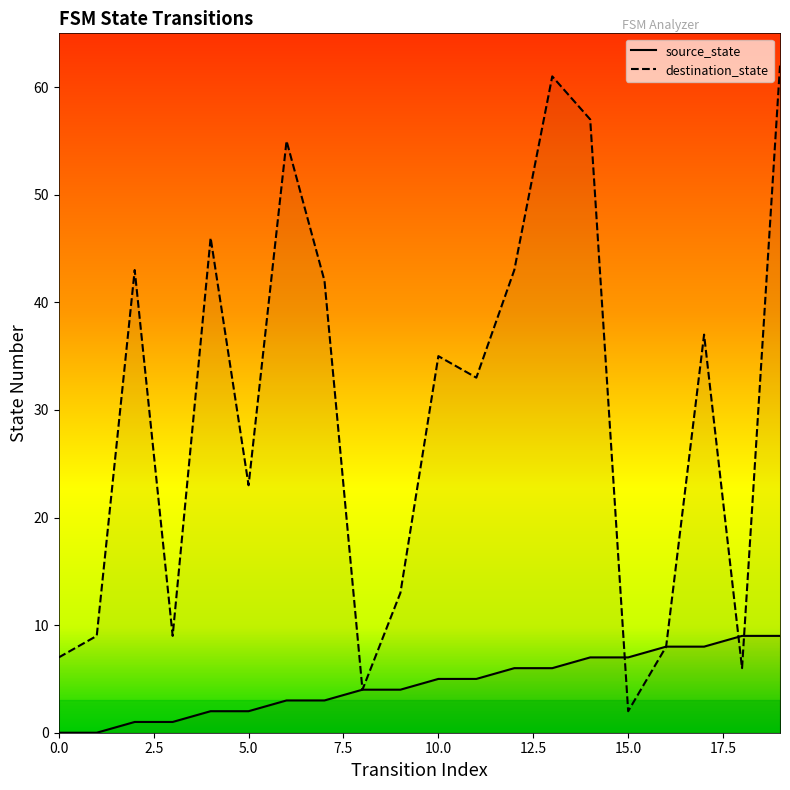

Between 18 and 1, which is larger?

18